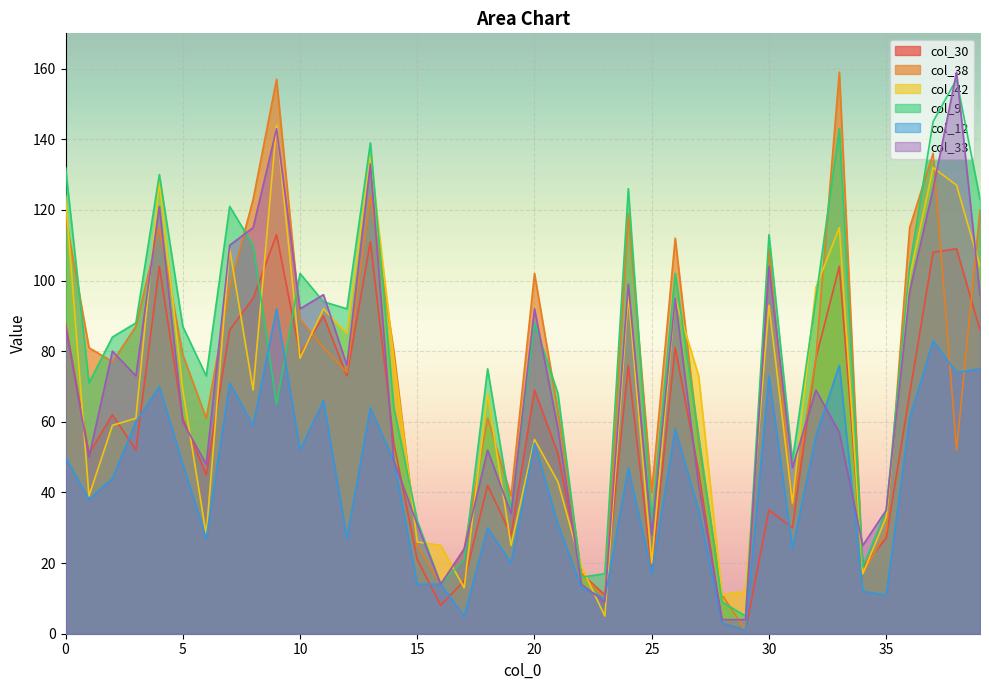

What is the value of the col_9 point at the 40th from the left?

123